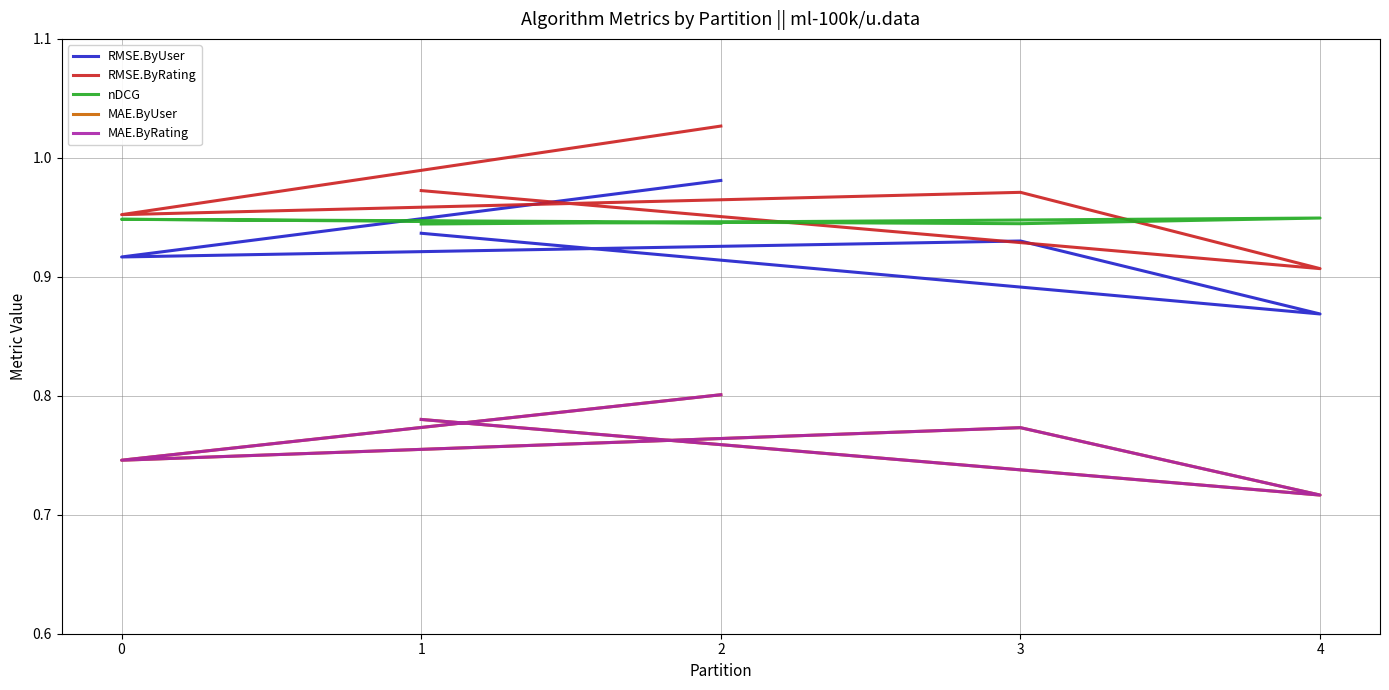

Is the value of nDCG at 4 greater than the value of RMSE.ByUser at 4?

Yes